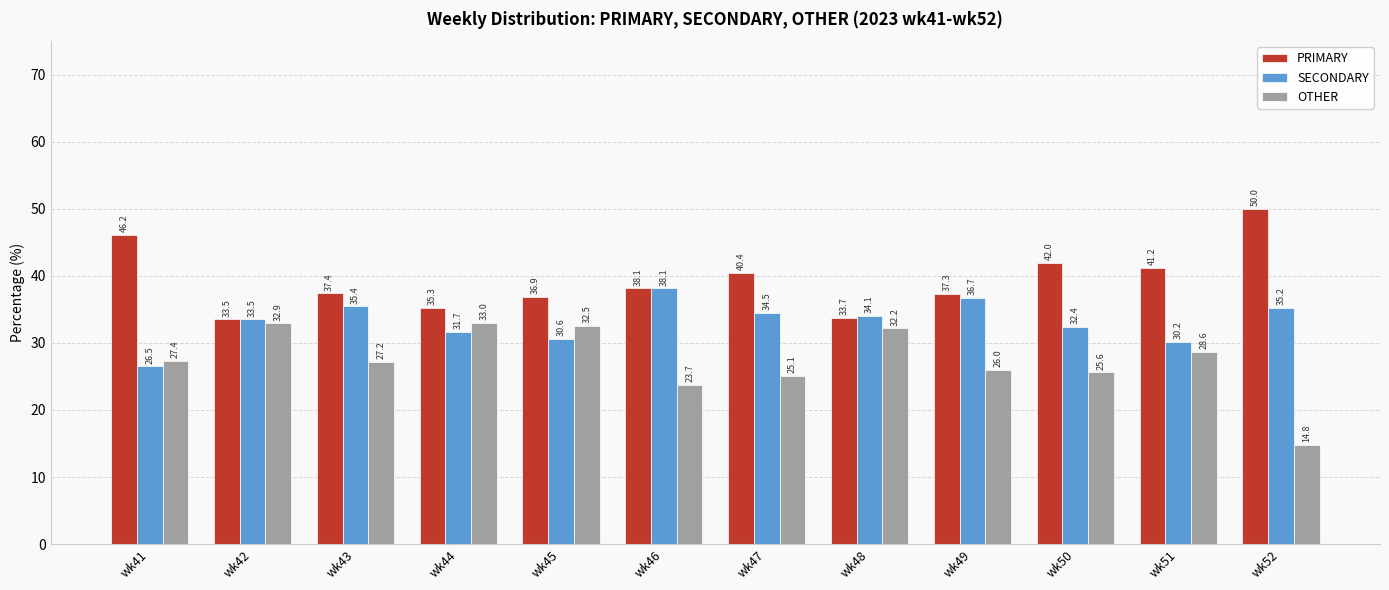

How many bars are there in each group?

3